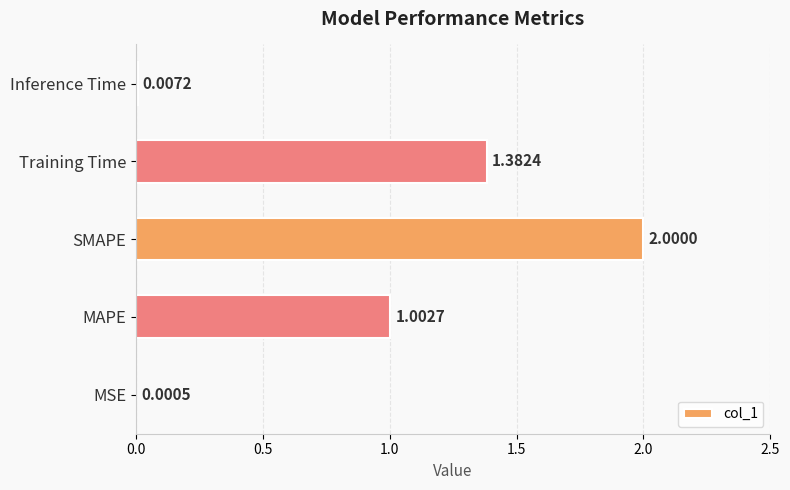

What is the sum of the values at Training Time and MAPE?

2.4